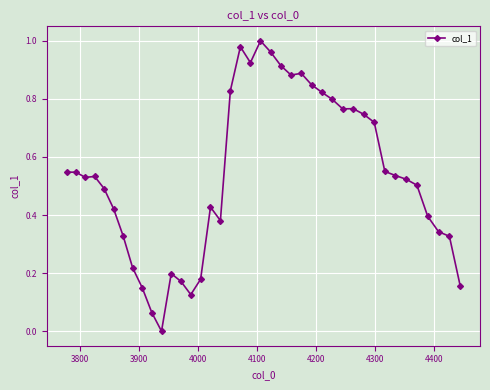

Count the number of categories in the chart.

40